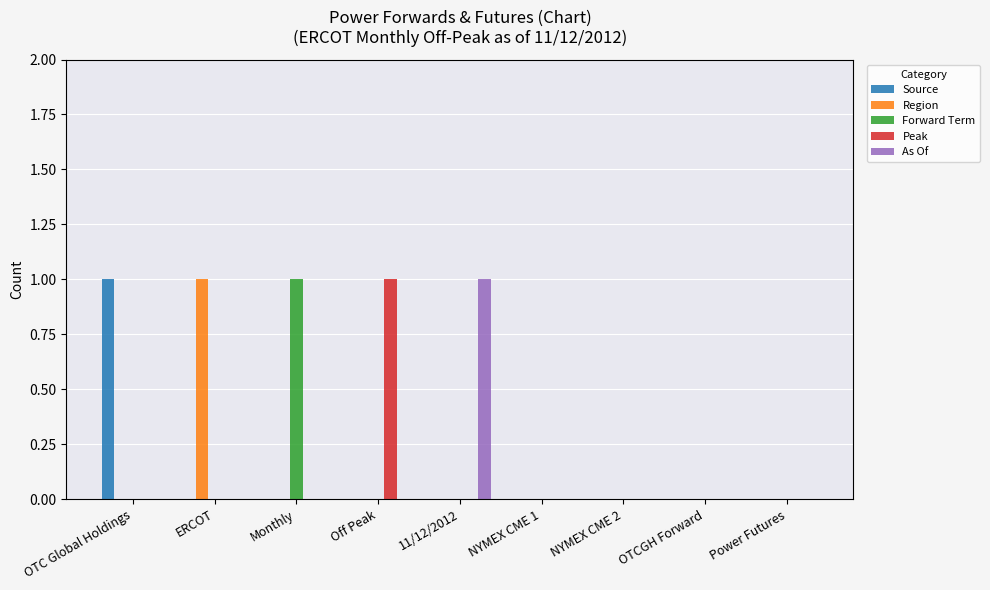

Are the bars horizontal?

No